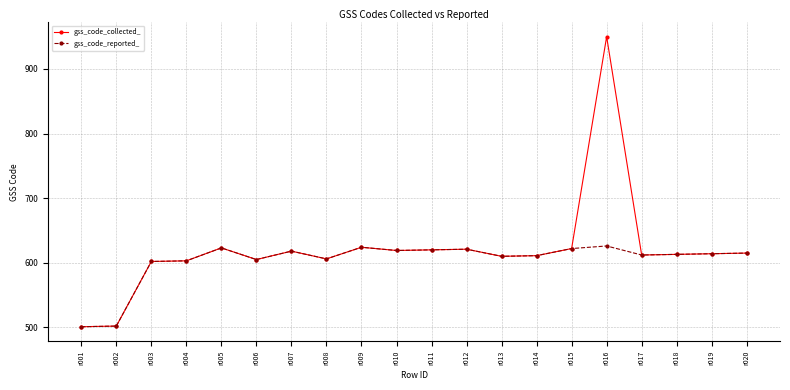

True or false: gss_code_reported_ has more than 2 points higher than both neighbors.

True